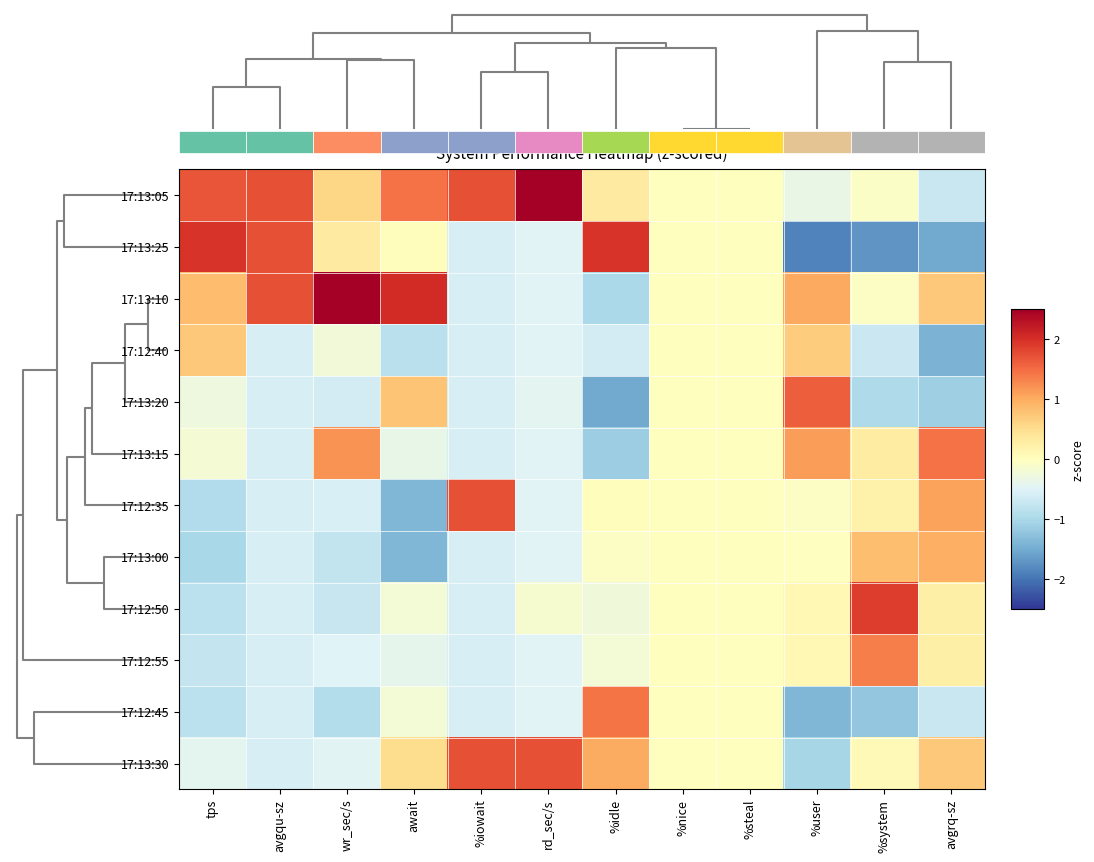

Reading left to right, extract all data points from this chart.

17:13:05: tps=1.7	avgqu-sz=1.7	wr_sec/s=0.6	await=1.4	%iowait=1.7	rd_sec/s=2.6	%idle=0.3	%nice=0.0	%steal=0.0	%user=-0.3	%system=-0.1	avgrq-sz=-0.7
17:13:25: tps=2.0	avgqu-sz=1.7	wr_sec/s=0.3	await=0.0	%iowait=-0.6	rd_sec/s=-0.5	%idle=2.0	%nice=0.0	%steal=0.0	%user=-1.9	%system=-1.7	avgrq-sz=-1.5
17:13:10: tps=0.8	avgqu-sz=1.7	wr_sec/s=2.6	await=2.0	%iowait=-0.6	rd_sec/s=-0.5	%idle=-1.0	%nice=0.0	%steal=0.0	%user=1.0	%system=-0.0	avgrq-sz=0.7
17:12:40: tps=0.7	avgqu-sz=-0.6	wr_sec/s=-0.2	await=-0.8	%iowait=-0.6	rd_sec/s=-0.5	%idle=-0.6	%nice=0.0	%steal=0.0	%user=0.7	%system=-0.7	avgrq-sz=-1.4
17:13:20: tps=-0.3	avgqu-sz=-0.6	wr_sec/s=-0.6	await=0.8	%iowait=-0.6	rd_sec/s=-0.4	%idle=-1.5	%nice=0.0	%steal=0.0	%user=1.6	%system=-1.0	avgrq-sz=-1.1
17:13:15: tps=-0.2	avgqu-sz=-0.6	wr_sec/s=1.2	await=-0.4	%iowait=-0.6	rd_sec/s=-0.5	%idle=-1.1	%nice=0.0	%steal=0.0	%user=1.1	%system=0.3	avgrq-sz=1.5
17:12:35: tps=-0.9	avgqu-sz=-0.6	wr_sec/s=-0.6	await=-1.4	%iowait=1.7	rd_sec/s=-0.5	%idle=0.0	%nice=0.0	%steal=0.0	%user=-0.0	%system=0.2	avgrq-sz=1.1
17:13:00: tps=-1.0	avgqu-sz=-0.6	wr_sec/s=-0.8	await=-1.4	%iowait=-0.6	rd_sec/s=-0.5	%idle=-0.1	%nice=0.0	%steal=0.0	%user=-0.0	%system=0.8	avgrq-sz=1.0
17:12:50: tps=-0.8	avgqu-sz=-0.6	wr_sec/s=-0.7	await=-0.2	%iowait=-0.6	rd_sec/s=-0.2	%idle=-0.2	%nice=0.0	%steal=0.0	%user=0.1	%system=1.9	avgrq-sz=0.2
17:12:55: tps=-0.7	avgqu-sz=-0.6	wr_sec/s=-0.5	await=-0.4	%iowait=-0.6	rd_sec/s=-0.5	%idle=-0.2	%nice=0.0	%steal=0.0	%user=0.1	%system=1.4	avgrq-sz=0.2
17:12:45: tps=-0.8	avgqu-sz=-0.6	wr_sec/s=-0.9	await=-0.2	%iowait=-0.6	rd_sec/s=-0.5	%idle=1.4	%nice=0.0	%steal=0.0	%user=-1.4	%system=-1.2	avgrq-sz=-0.7
17:13:30: tps=-0.4	avgqu-sz=-0.6	wr_sec/s=-0.5	await=0.5	%iowait=1.7	rd_sec/s=1.7	%idle=1.0	%nice=0.0	%steal=0.0	%user=-1.0	%system=0.1	avgrq-sz=0.7